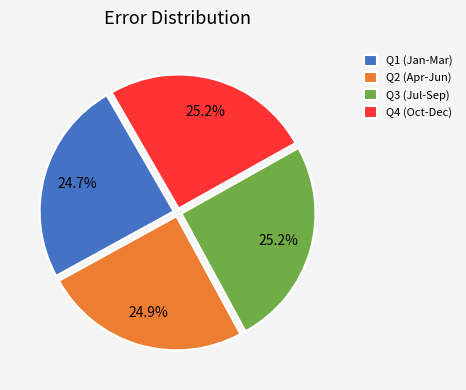

Is there any slice that represents more than half of the pie?

No